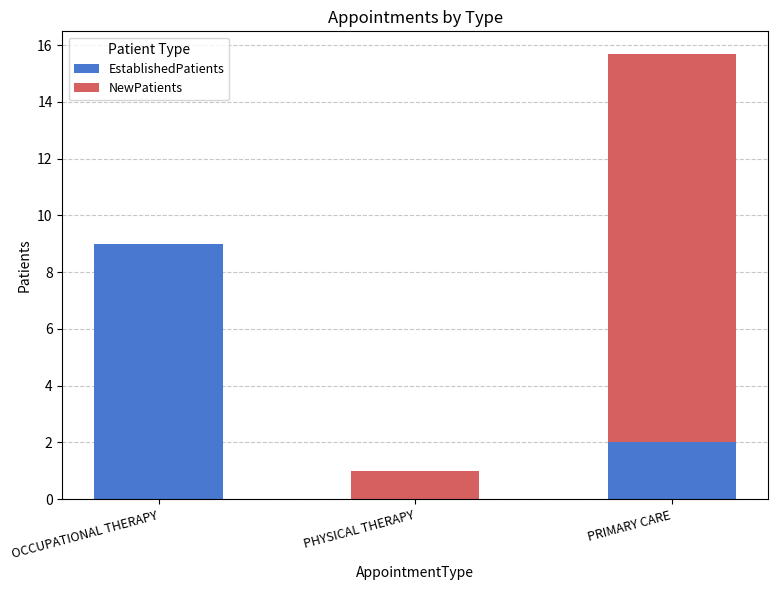

What is the total value across all series at OCCUPATIONAL THERAPY?

9.0